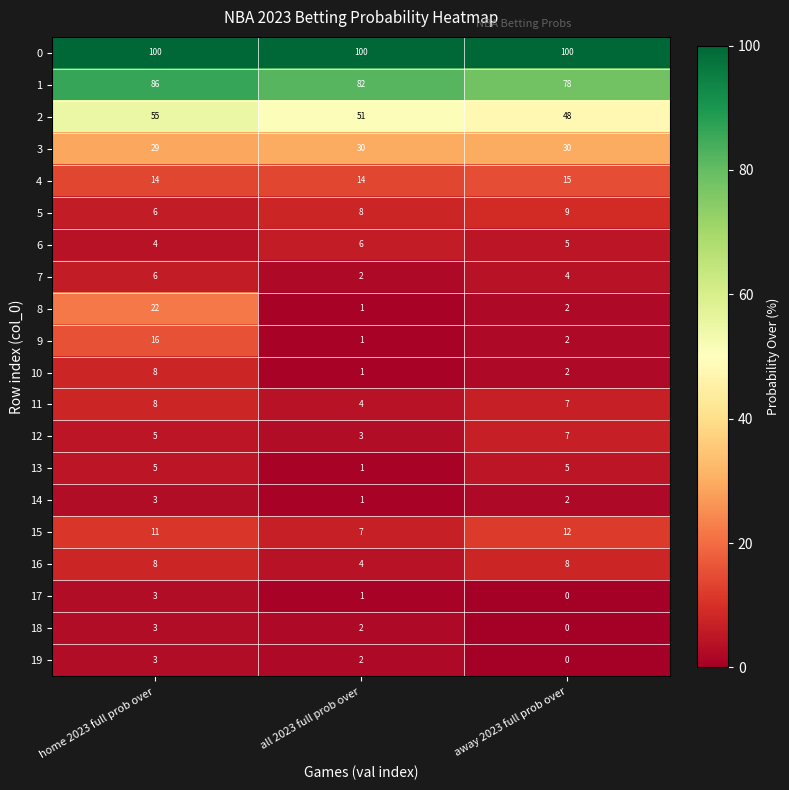

At which label is 9 closest to 8?

away 2023 full prob over